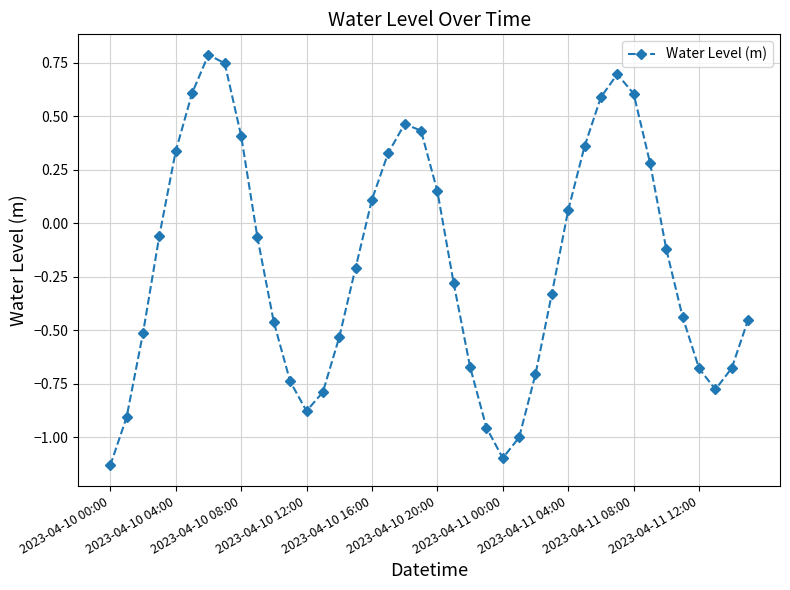

What is the greatest value displayed?

0.8